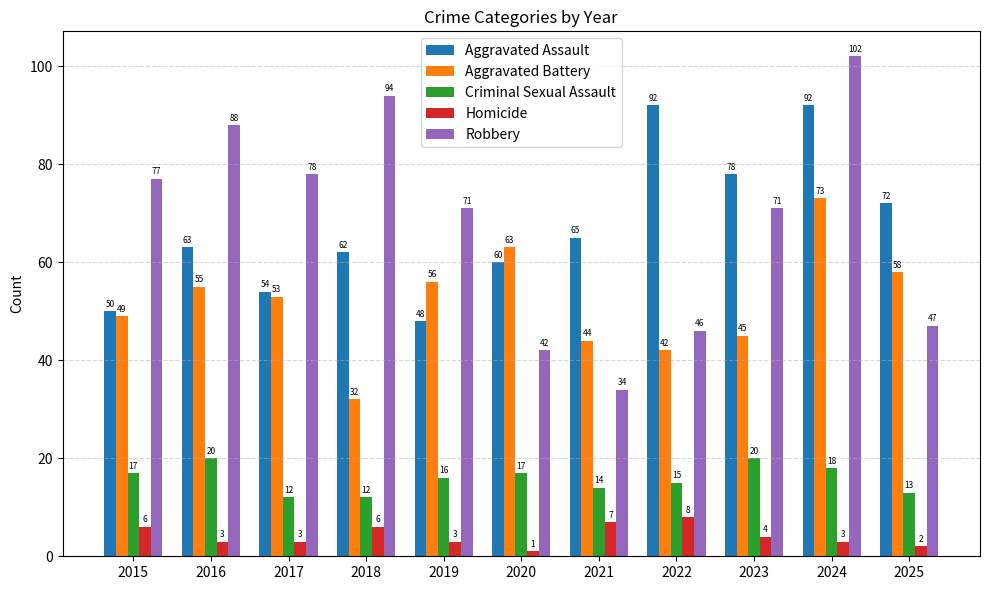

How many values in the Robbery series are below 71?

4